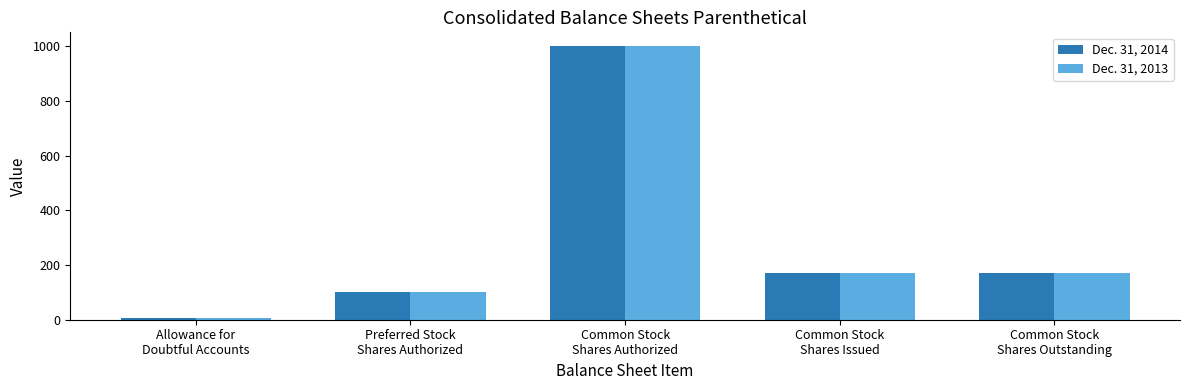

How many data points in Dec. 31, 2013 are less than 172?

2